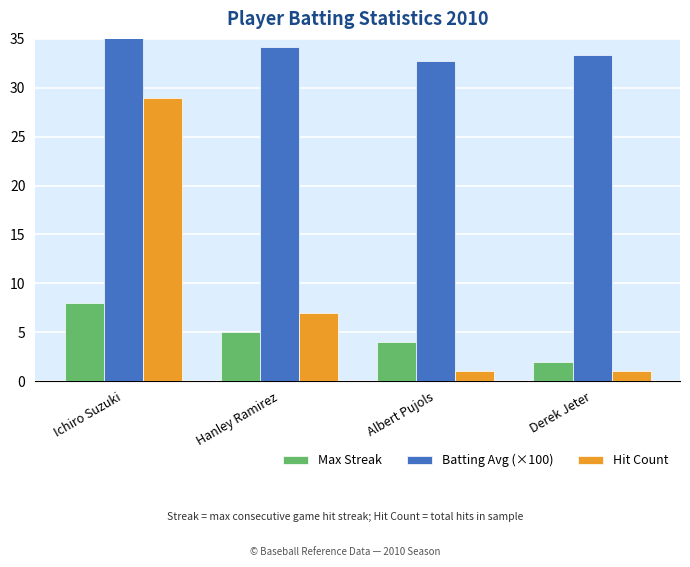

Which series has the largest range (max minus min)?

Hit Count